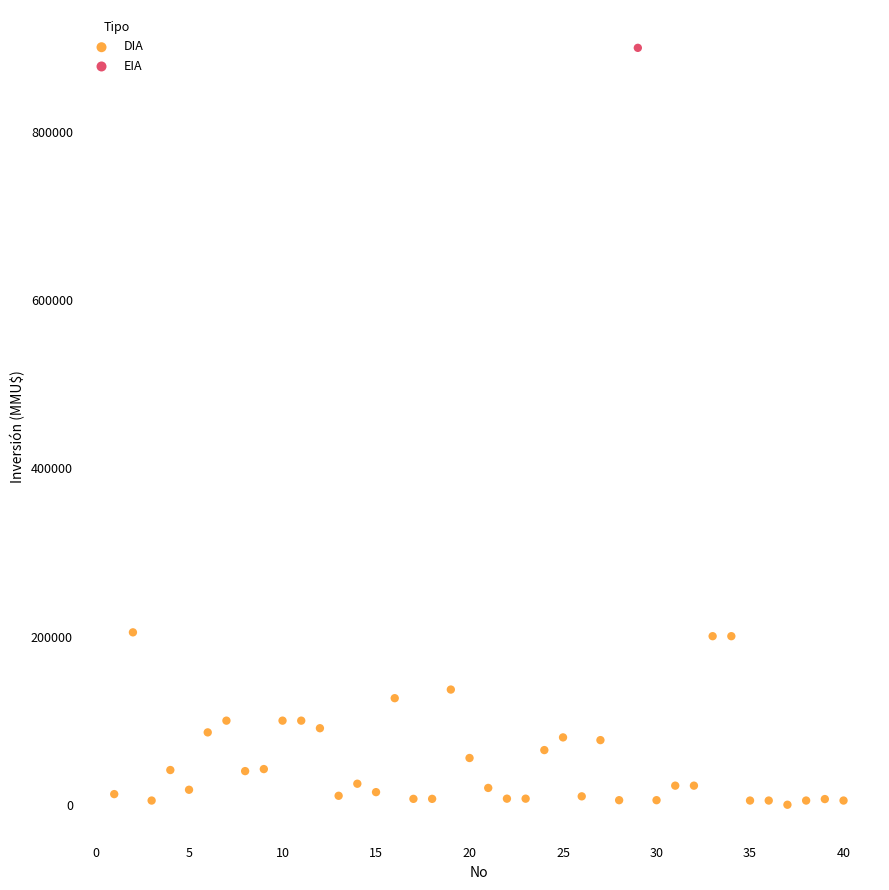

What are all the series names shown in the legend?

DIA, EIA